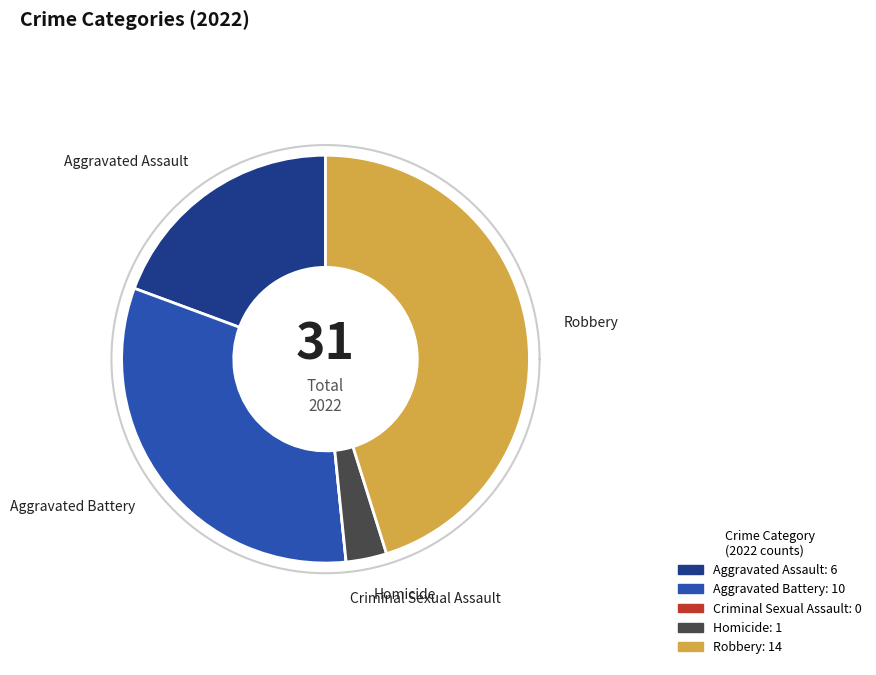

True or false: Robbery accounts for 45% of the total.

True